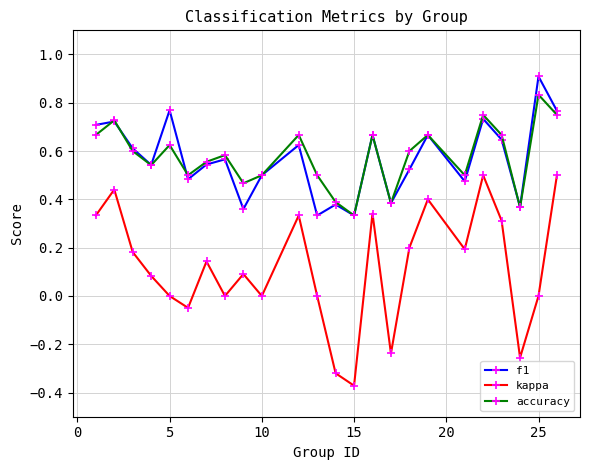

True or false: kappa and accuracy intersect in this chart.

False